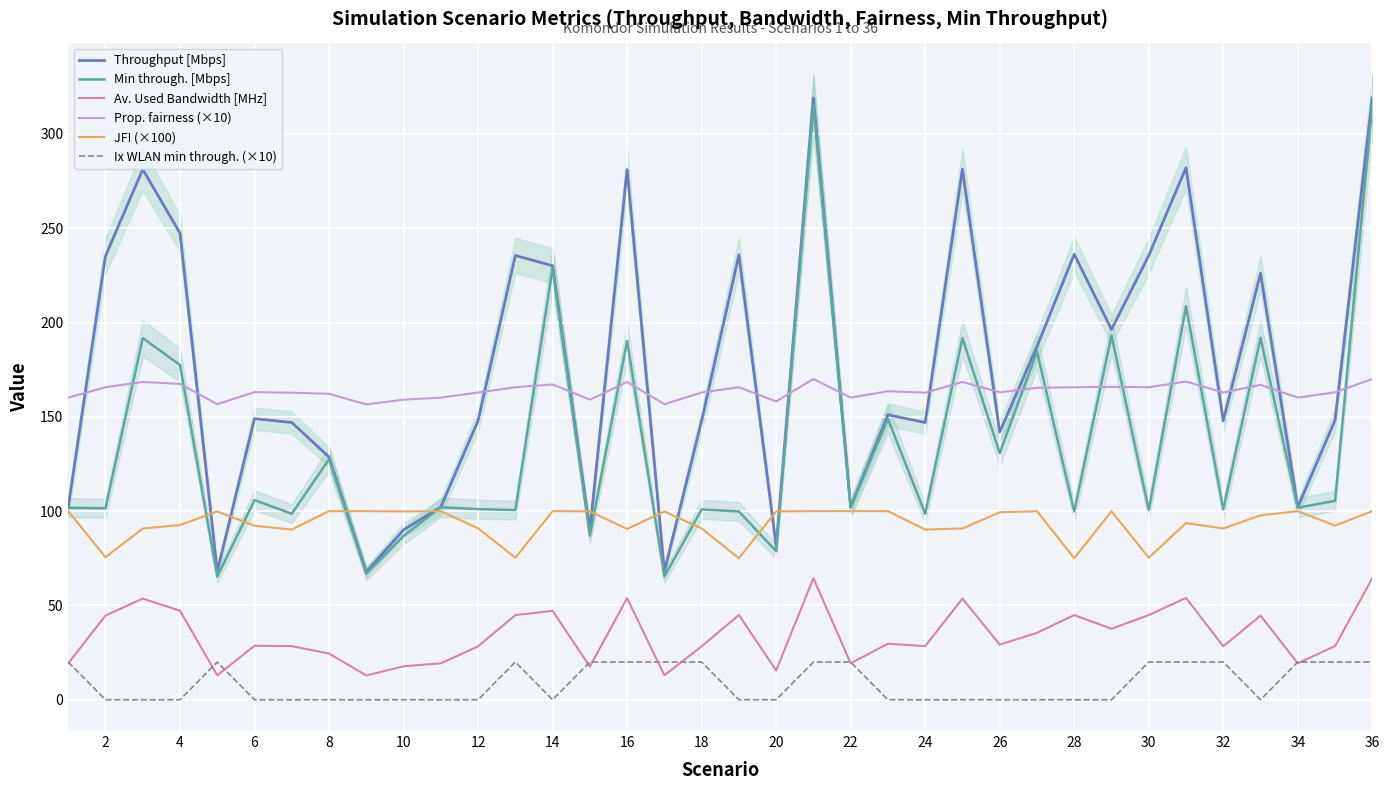

What is the value of the Min through. [Mbps] point at the 18th from the left?

100.9